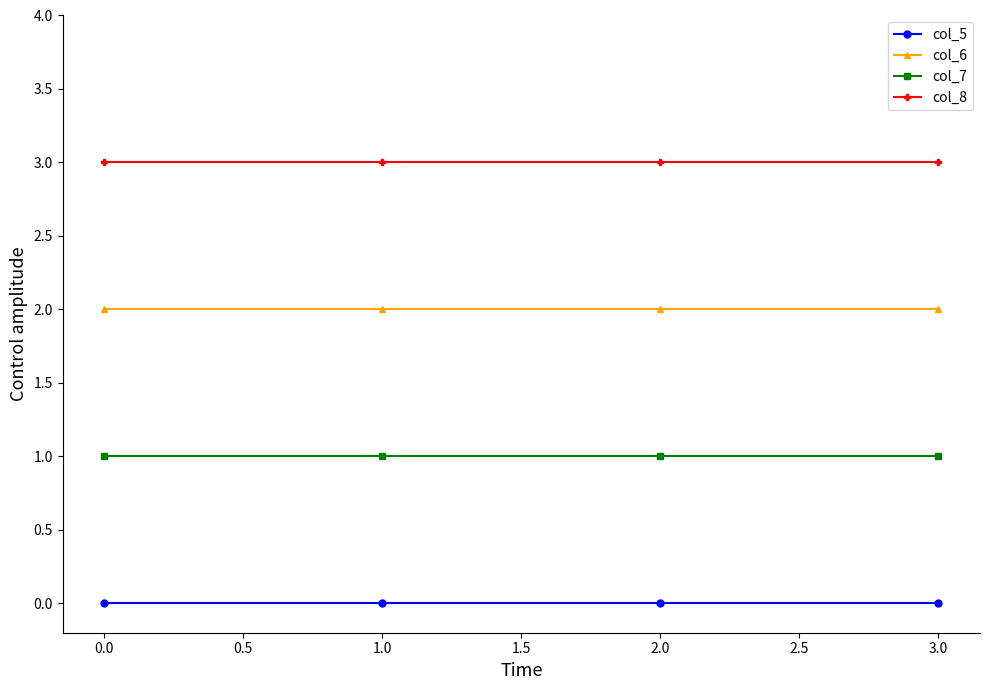

What is the greatest value displayed?

3